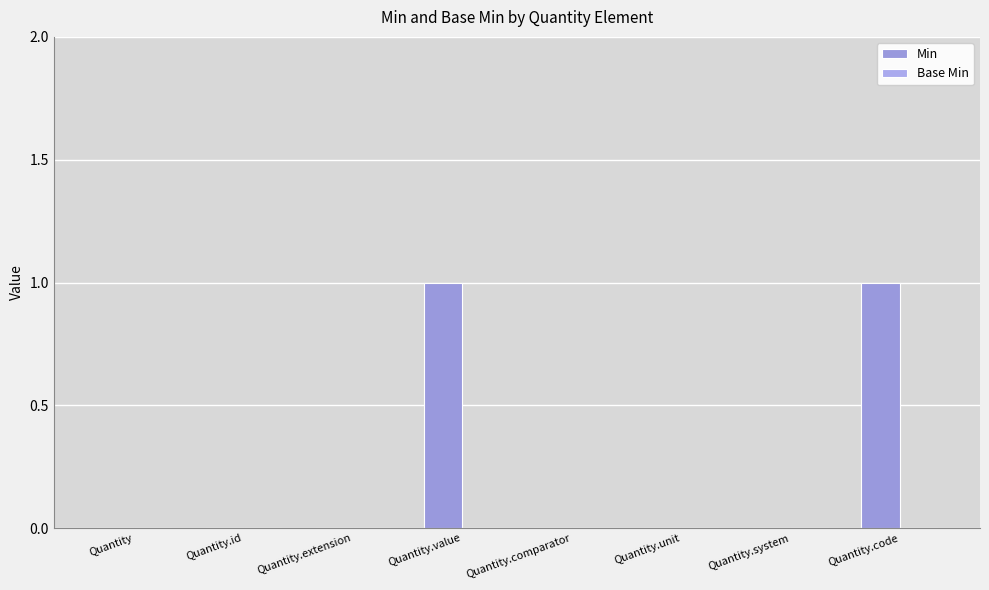

What is the greatest value displayed?

1